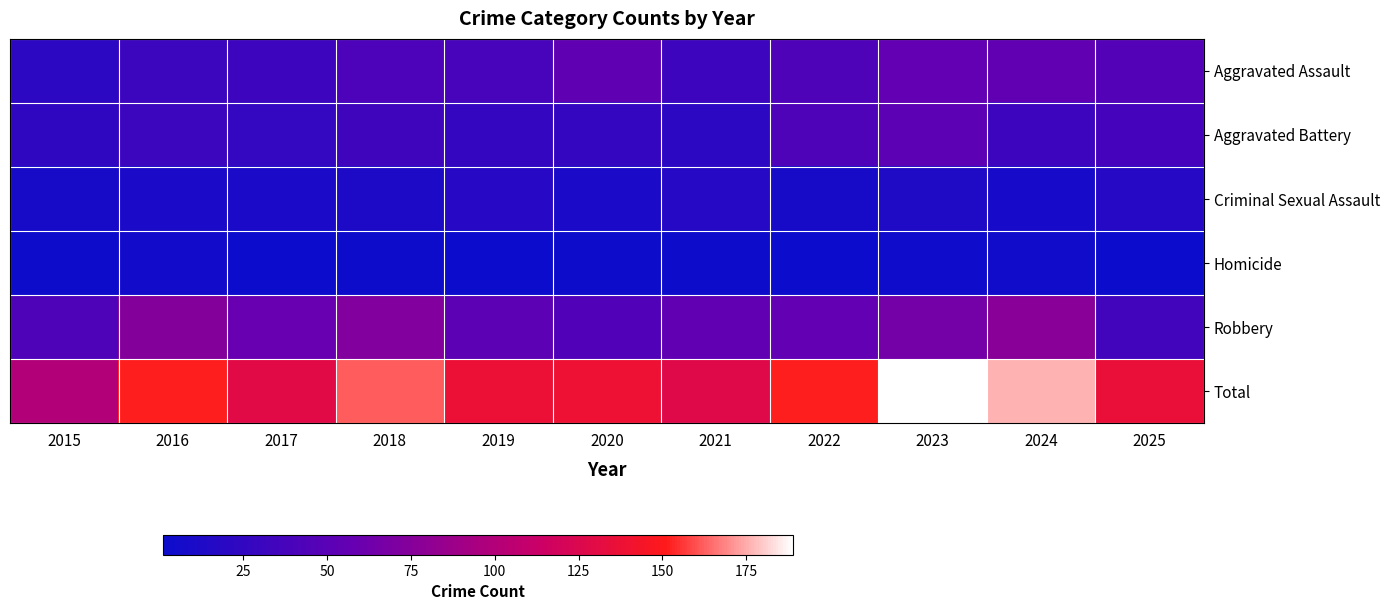

At which category is the sum across all series the highest?

2023